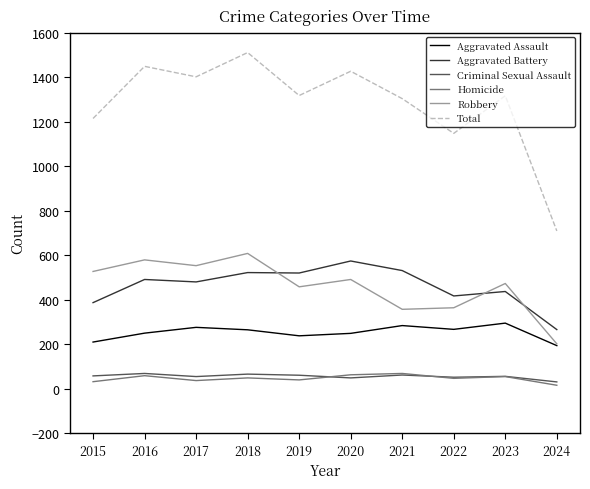

Where is Total nearest to the value 1109?

2022